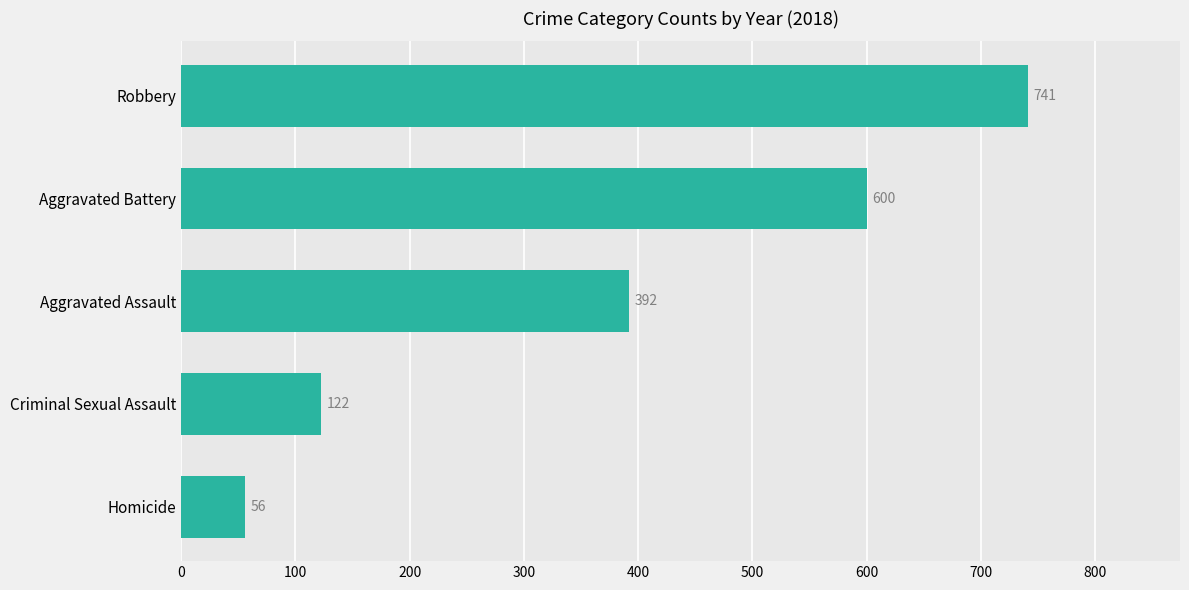

What is the maximum value shown in the chart?

741